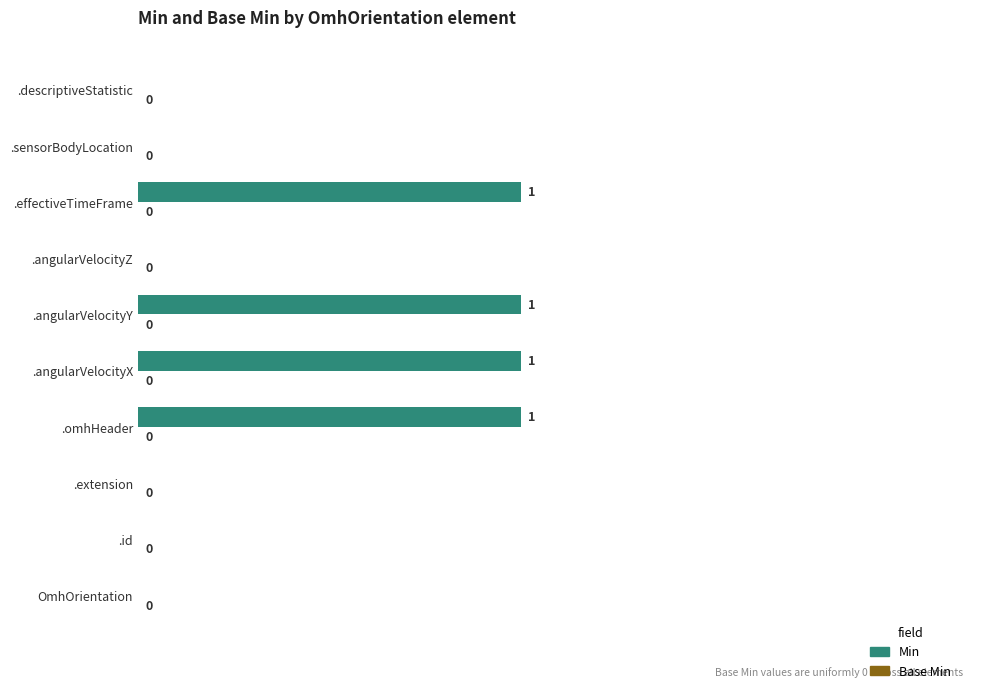

Are the bars horizontal?

Yes